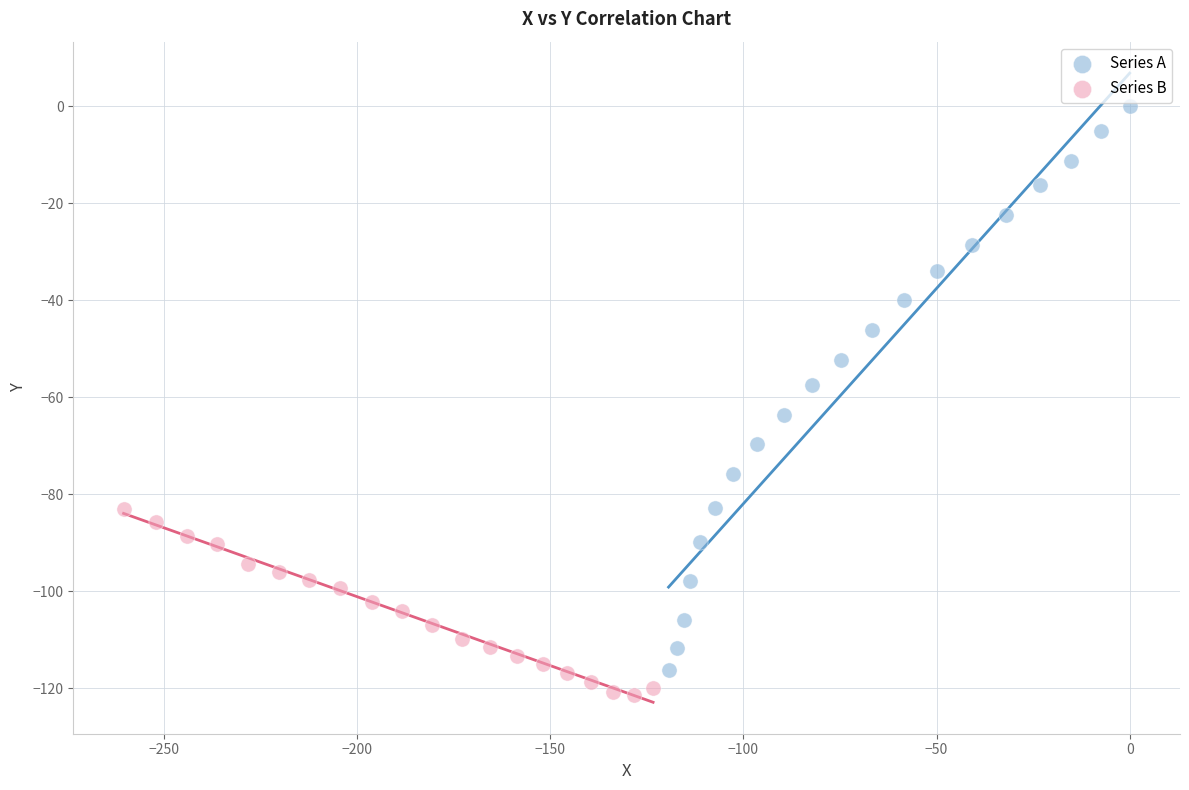

Which series has the largest Y range (max minus min)?

Series A